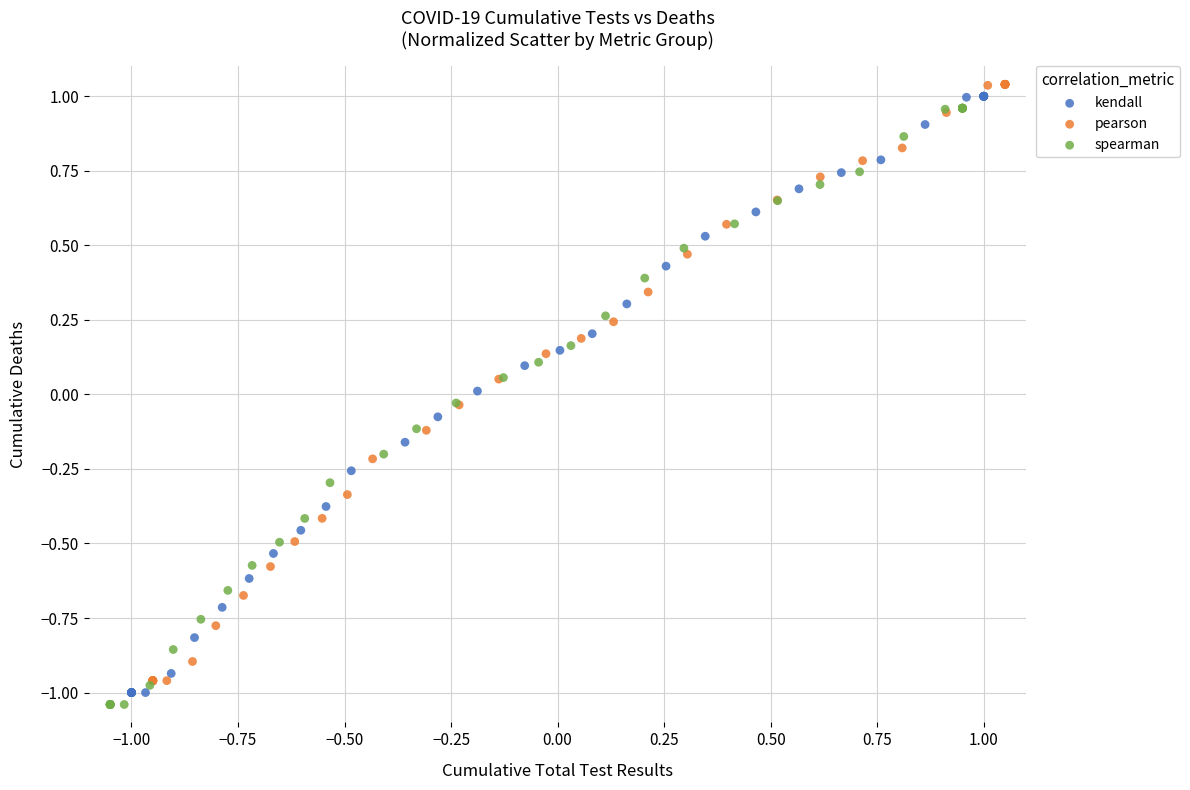

Which series reaches the maximum Y coordinate?

pearson